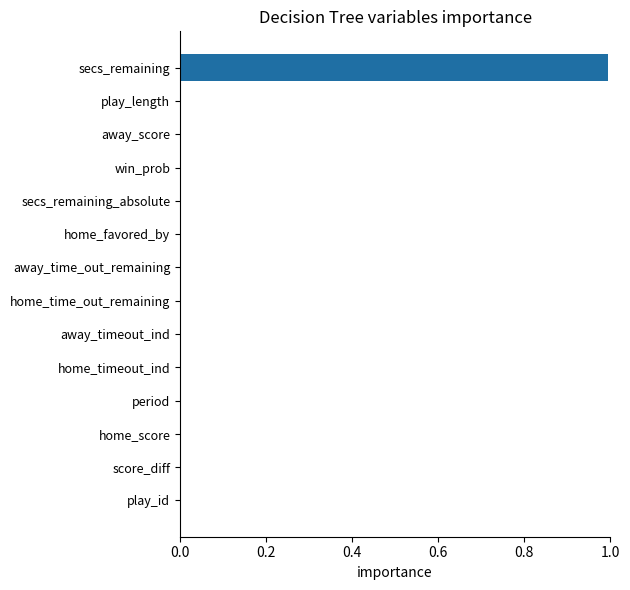

What value does the data have at secs_remaining?

1.0